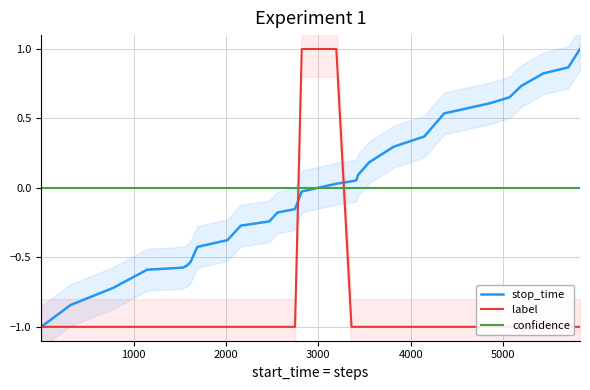

True or false: confidence and stop_time cross at least once.

True